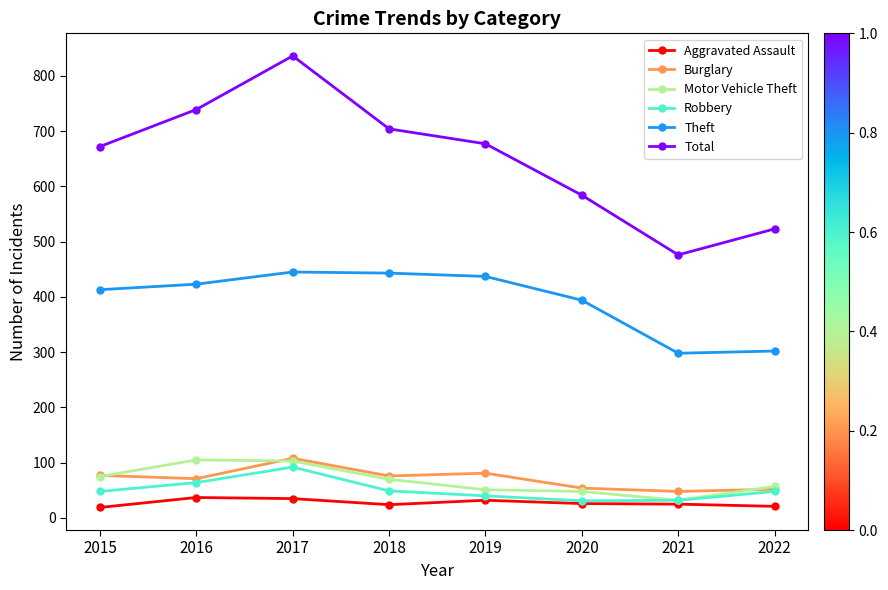

Which category has the highest value in the Total series?

2017